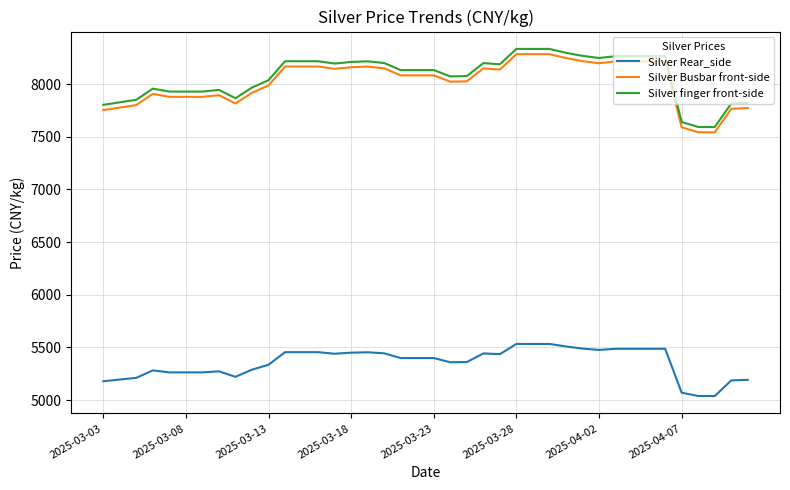

Does the chart display data point markers on the line(s)?

No